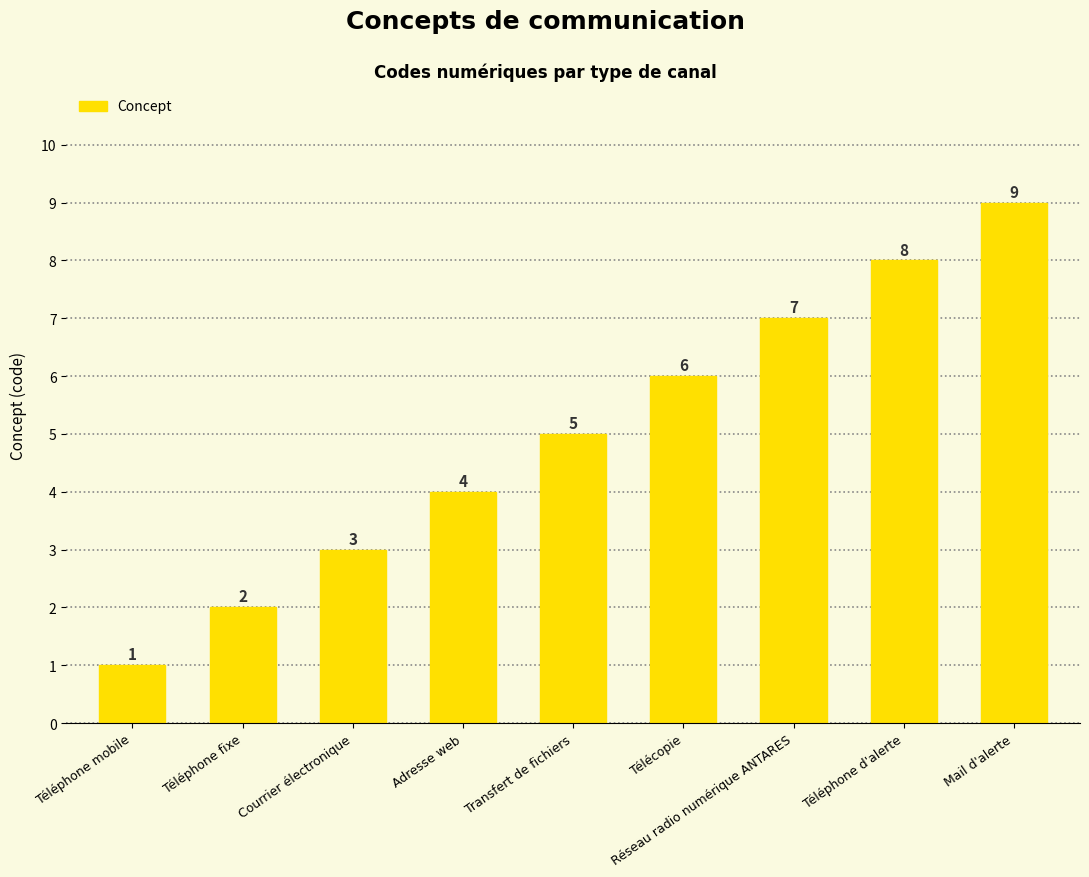

The value at Téléphone mobile is 2. True or false?

False